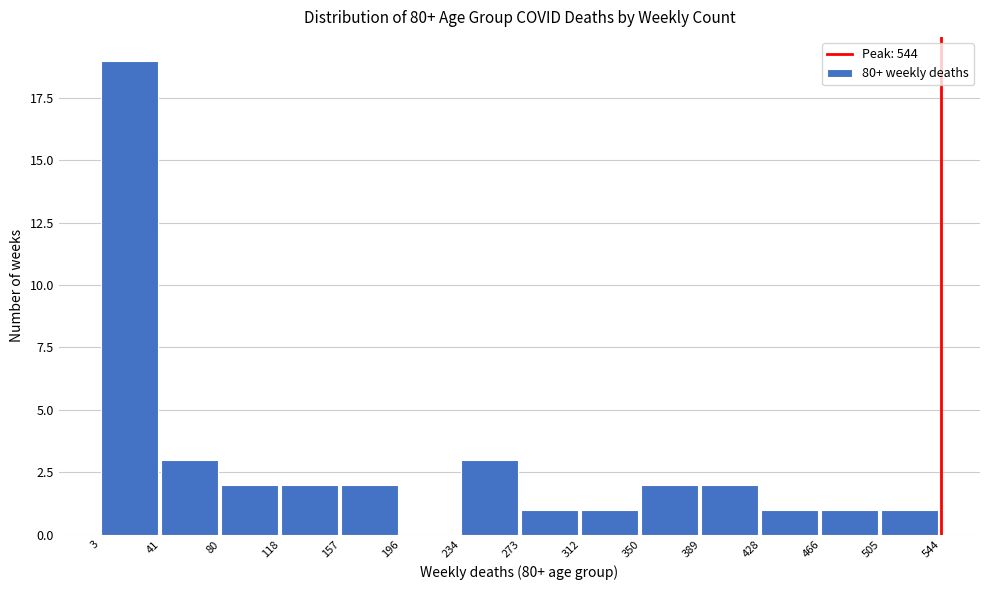

What is the height of the bar covering 466 to 505 on the x-axis? The values are not printed on the chart, so give them approximately, as read against the axis.

1